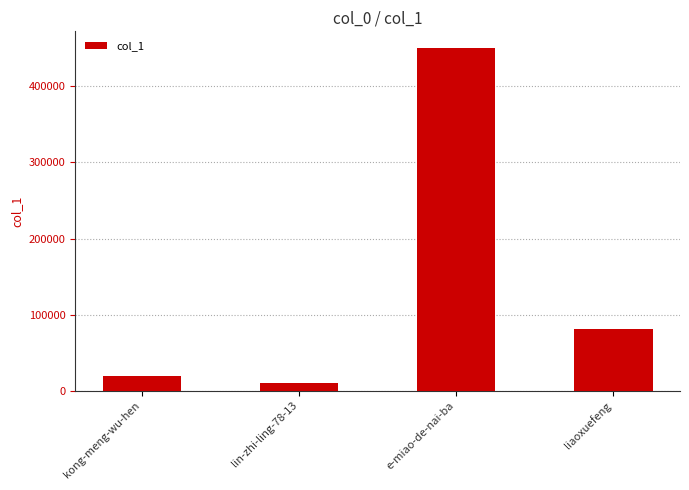

Which label corresponds to the largest value in the chart?

e-miao-de-nai-ba